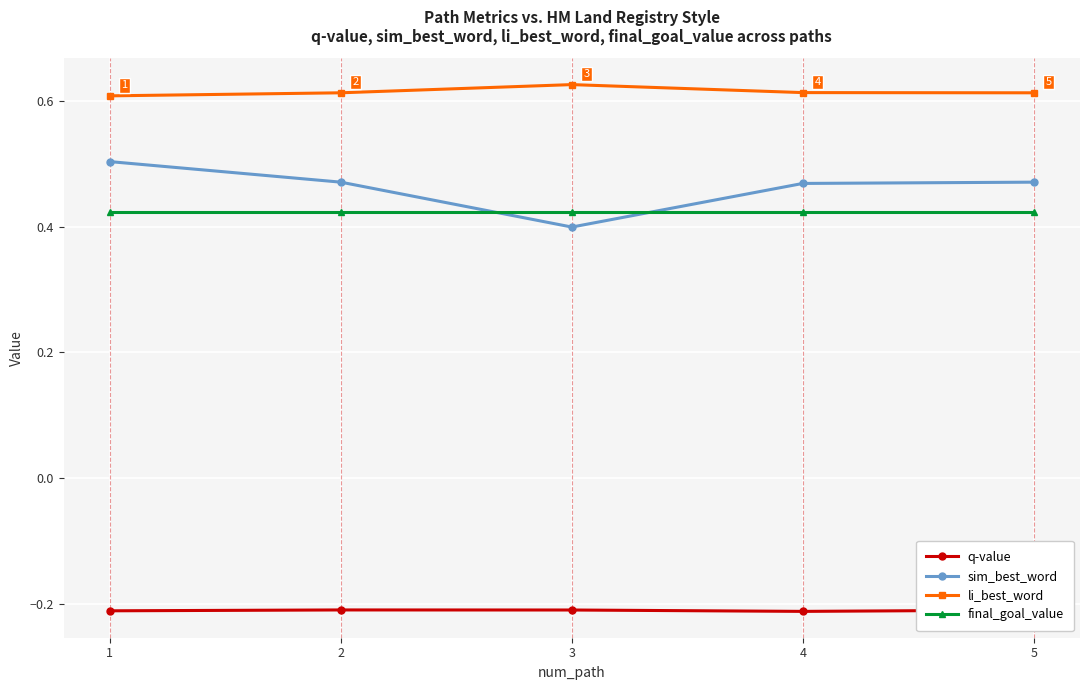

At how many categories does at least one series exceed 0?

5